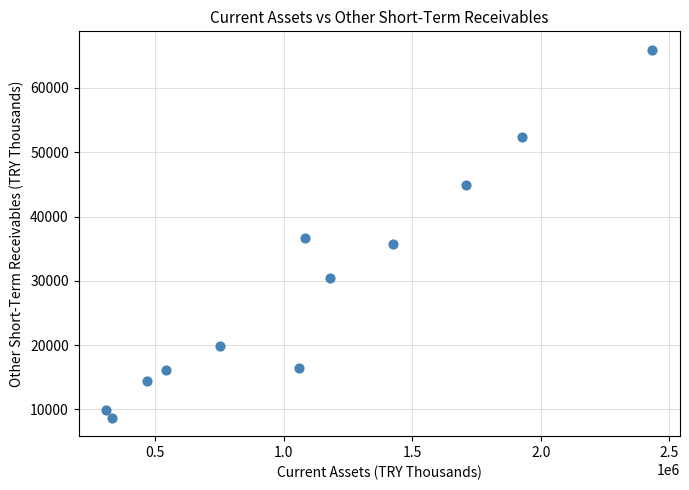

What is the average Y value?

29298.6